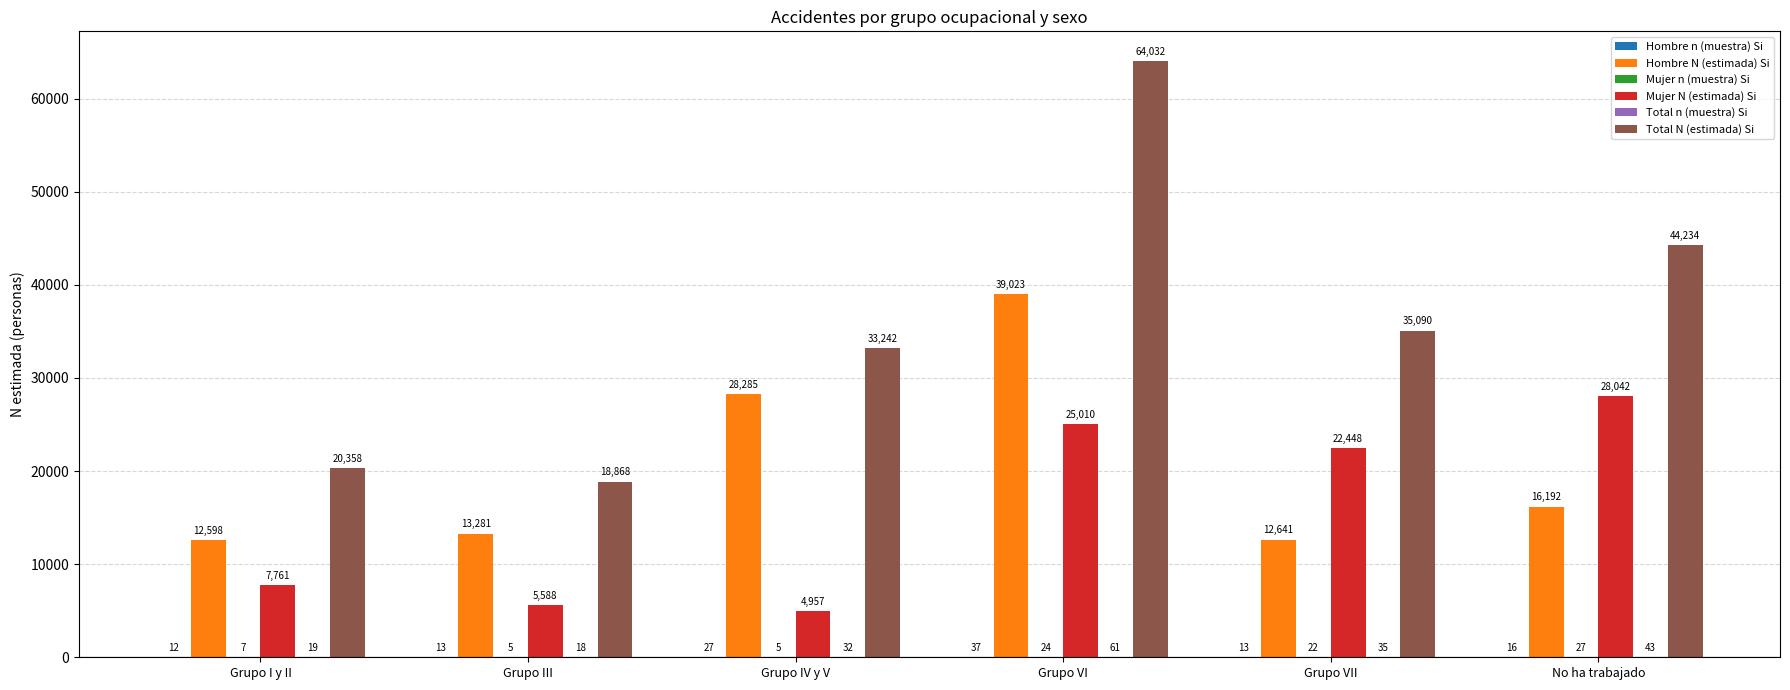

What is the maximum value for Hombre N (estimada) Si?

39023